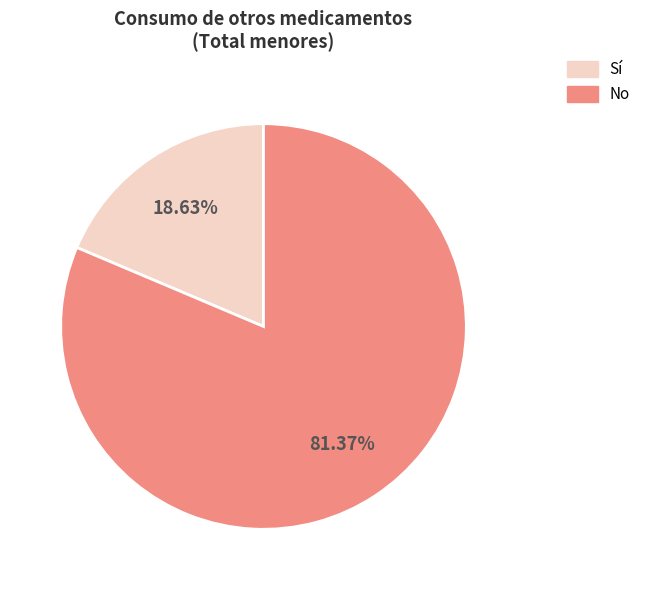

Is there a majority slice in this chart?

Yes